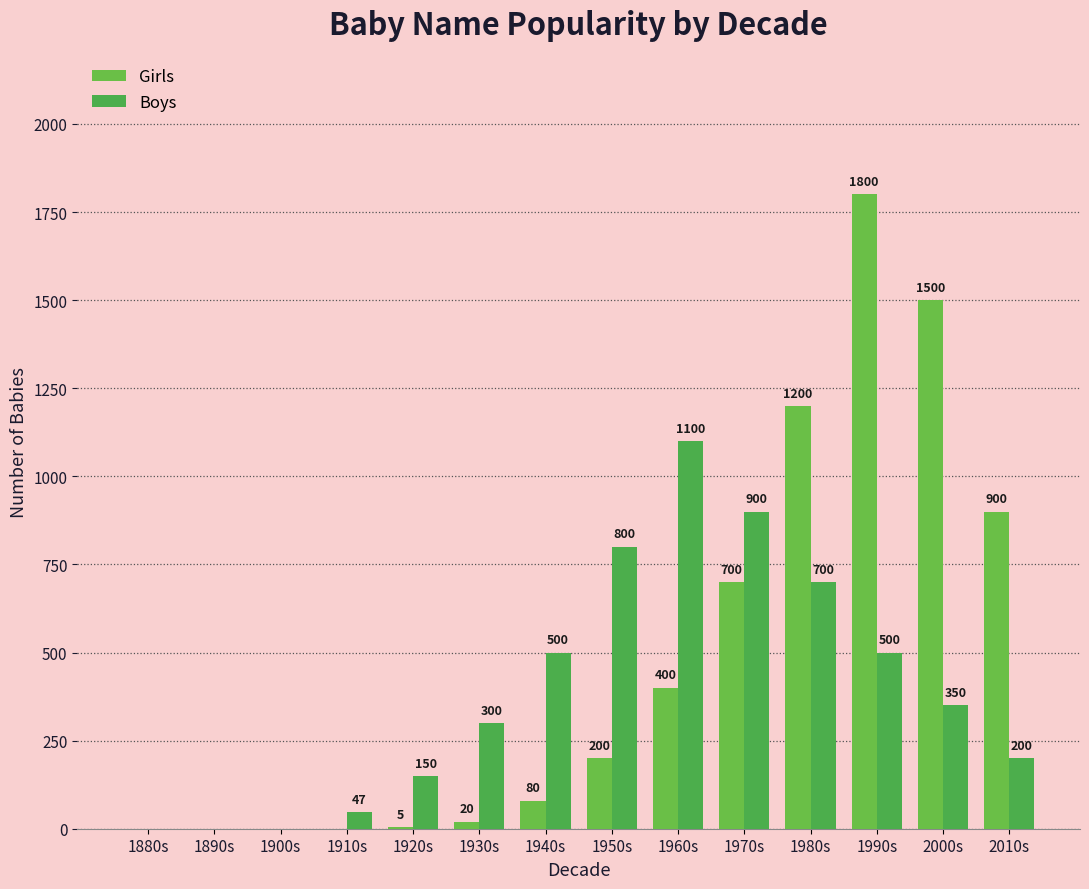

At which label does Girls first exceed 200?

1960s